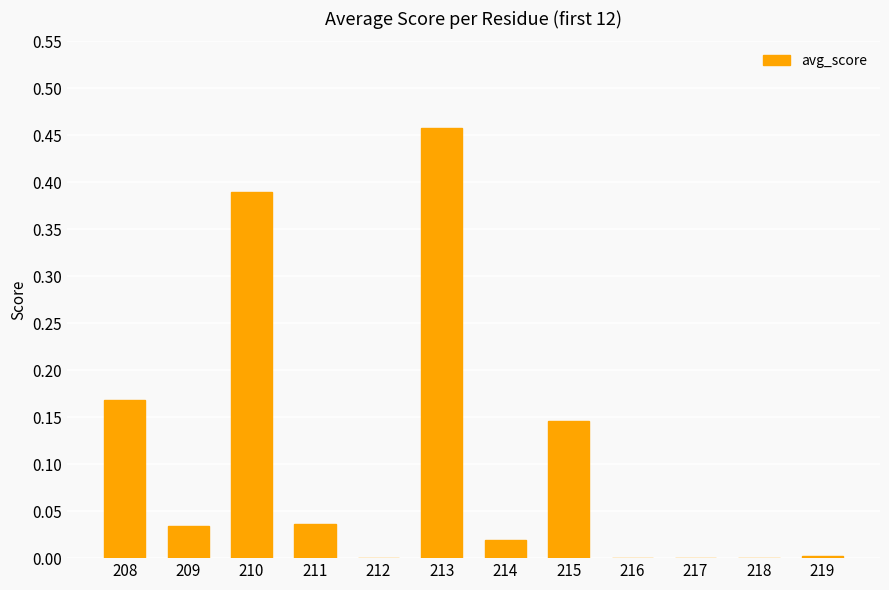

How many data points does each series have?

12